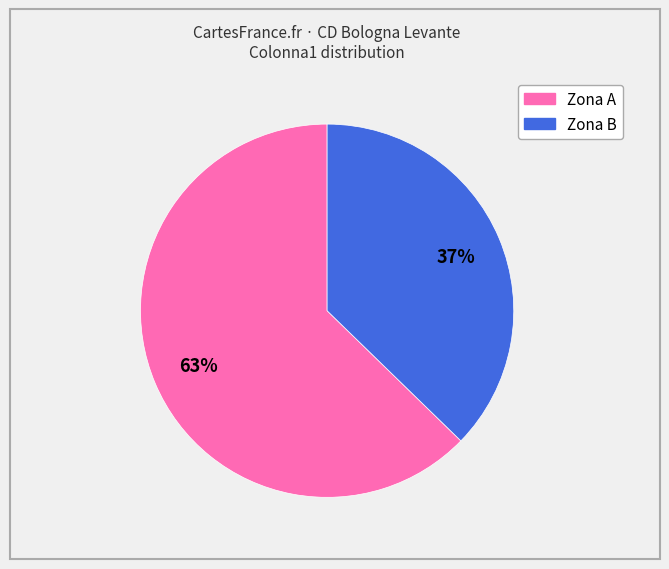

Does any single category account for the majority?

Yes